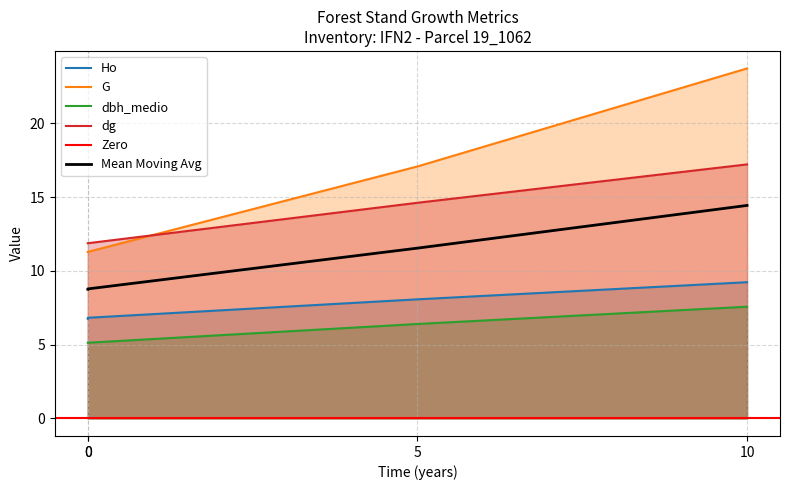

What is the greatest value displayed?

23.7